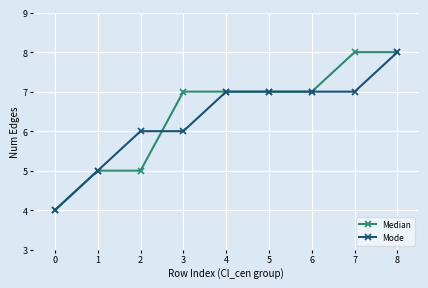

The Mode series shows 7 at 5. True or false?

True